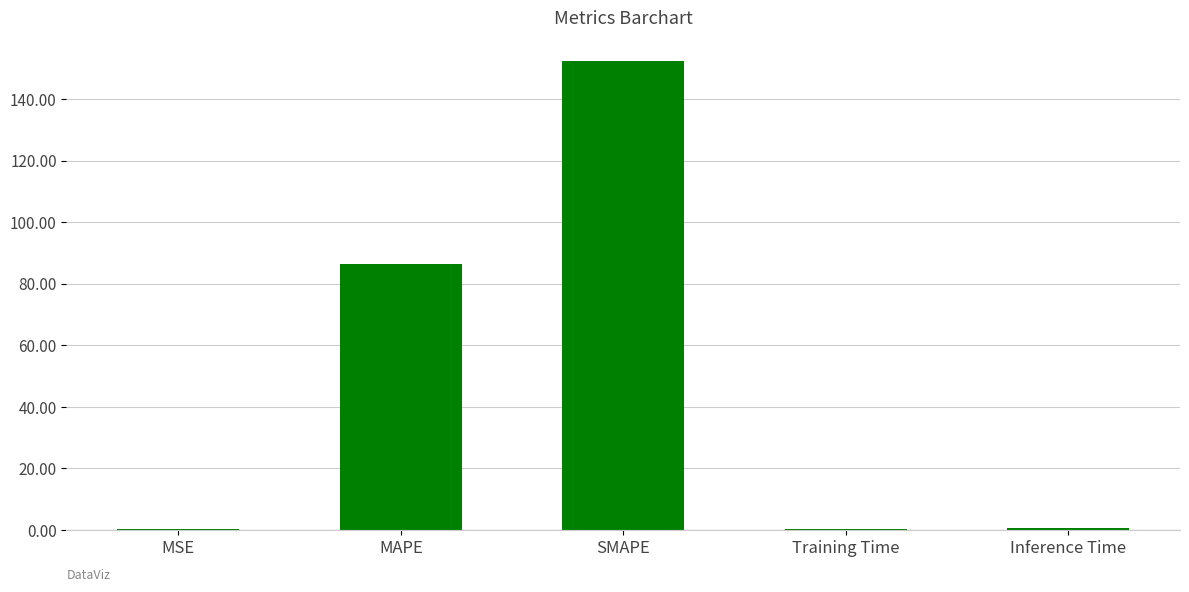

True or false: the data shows 76.0 at SMAPE.

False